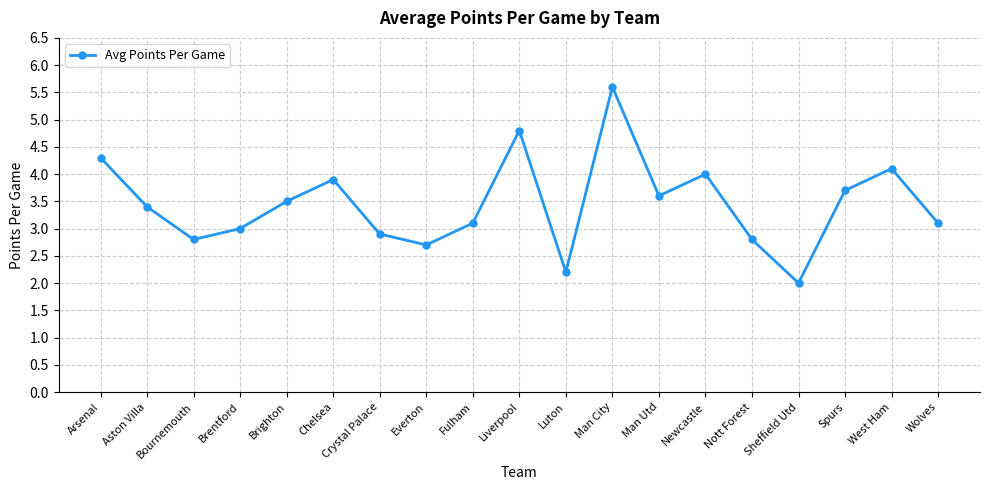

The chart shows a value of 2.2 at Fulham. True or false?

False